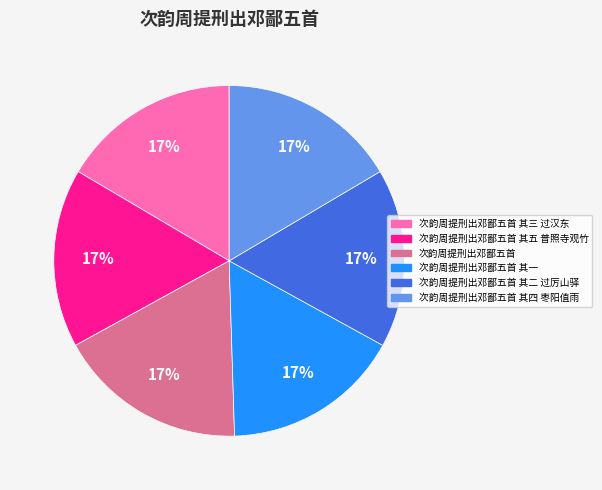

To the nearest percent, what is the average slice percentage?

17%